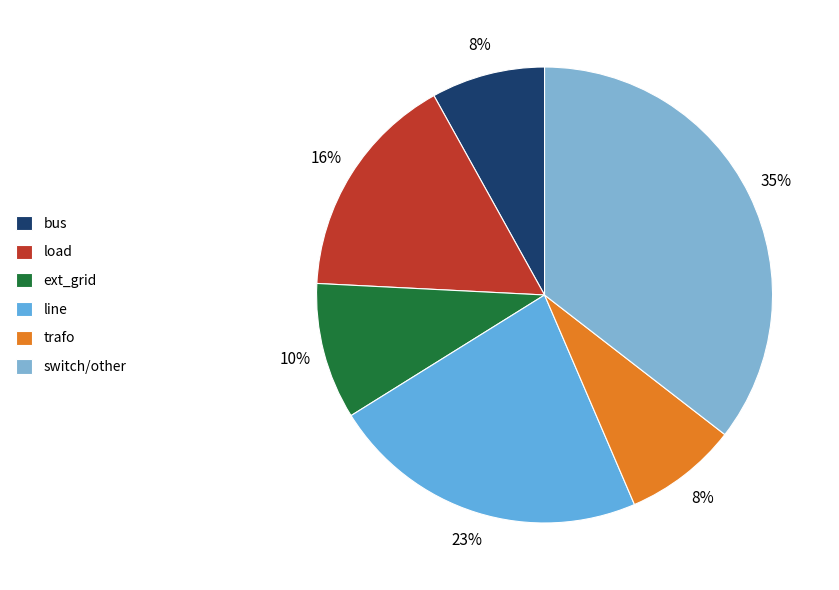

Approximately how many times larger is the value at trafo compared to ext_grid?

0.8